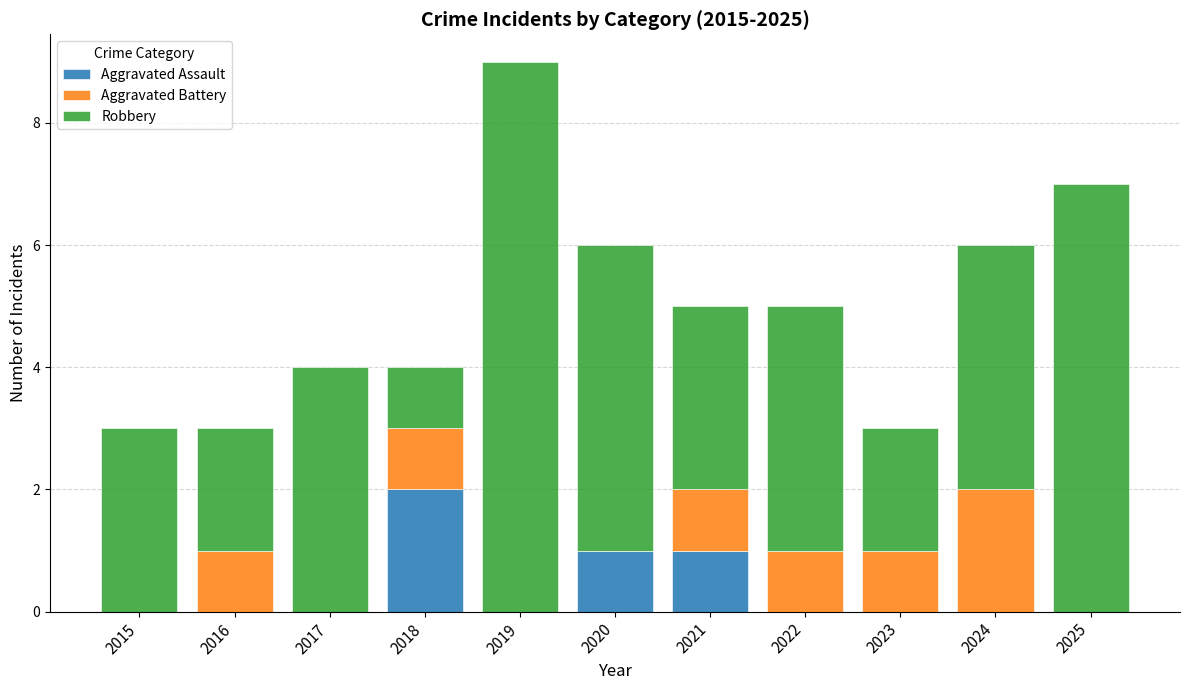

What is the total value across all series at 2018?

4